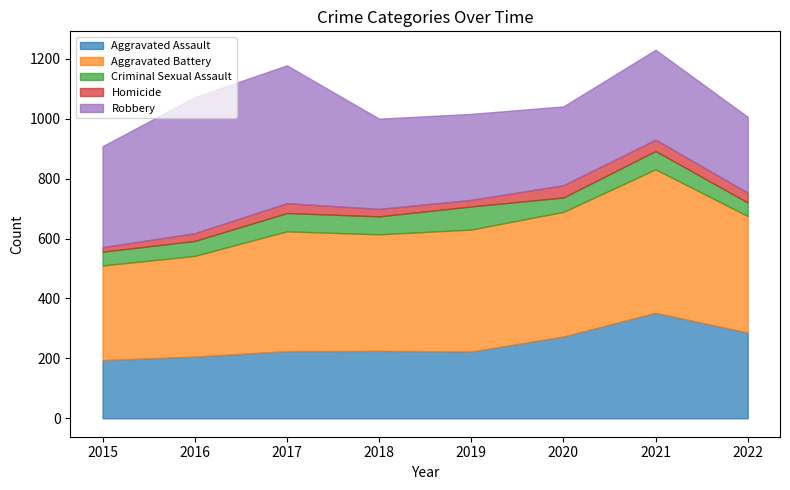

How many series are shown in this chart?

5